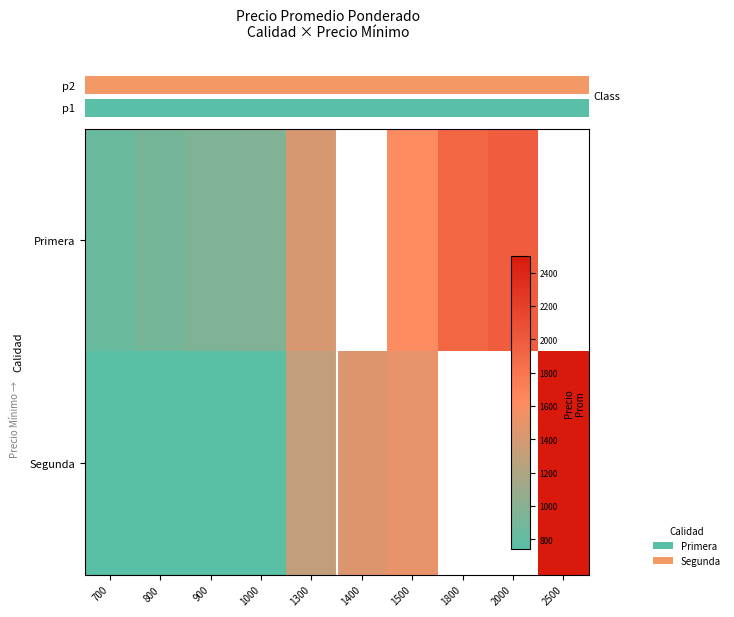

Which series has the largest range (max minus min)?

Segunda